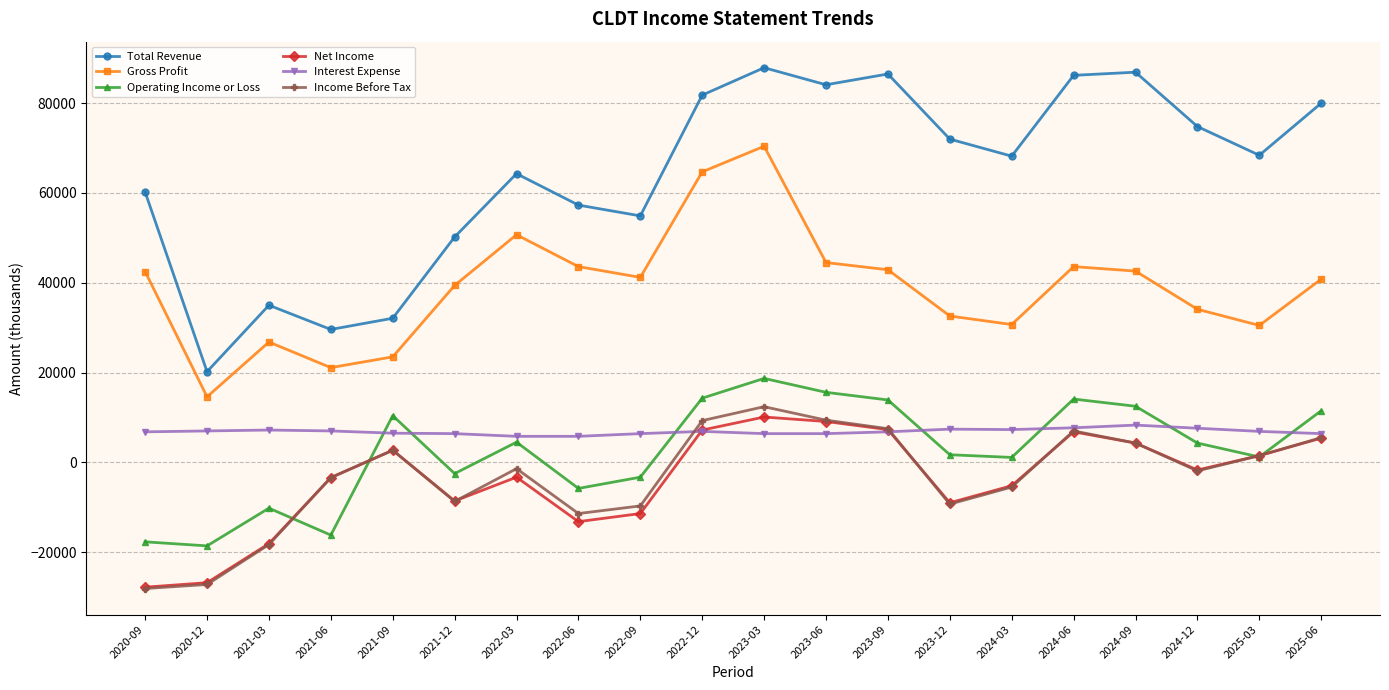

Which series changed the most between 2022-09 and 2024-06?

Total Revenue